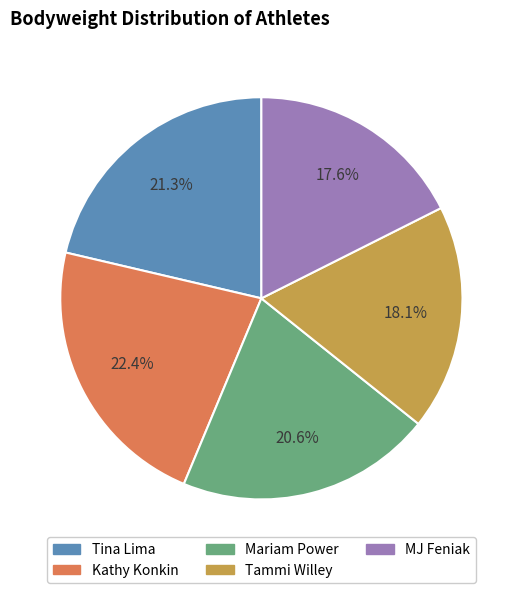

To the nearest percent, what percentage of the pie is MJ Feniak?

18%